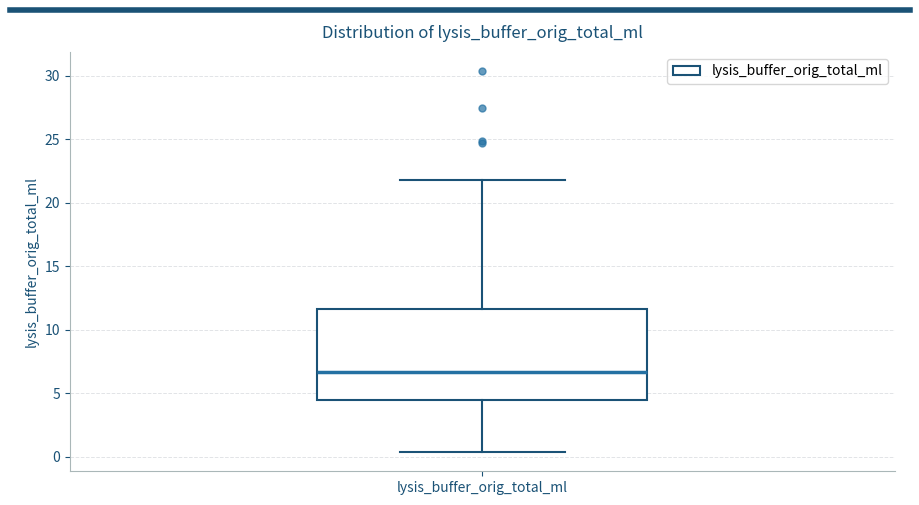

Transcribe this box plot: give where the median line is, the range the box spans, and where the two whiskers end, as read against the y-axis. The values are not printed on the chart, so give them approximately, as read against the axis.

median 6.5, box 4.5 to 11.5, whiskers 0.5 to 22.0